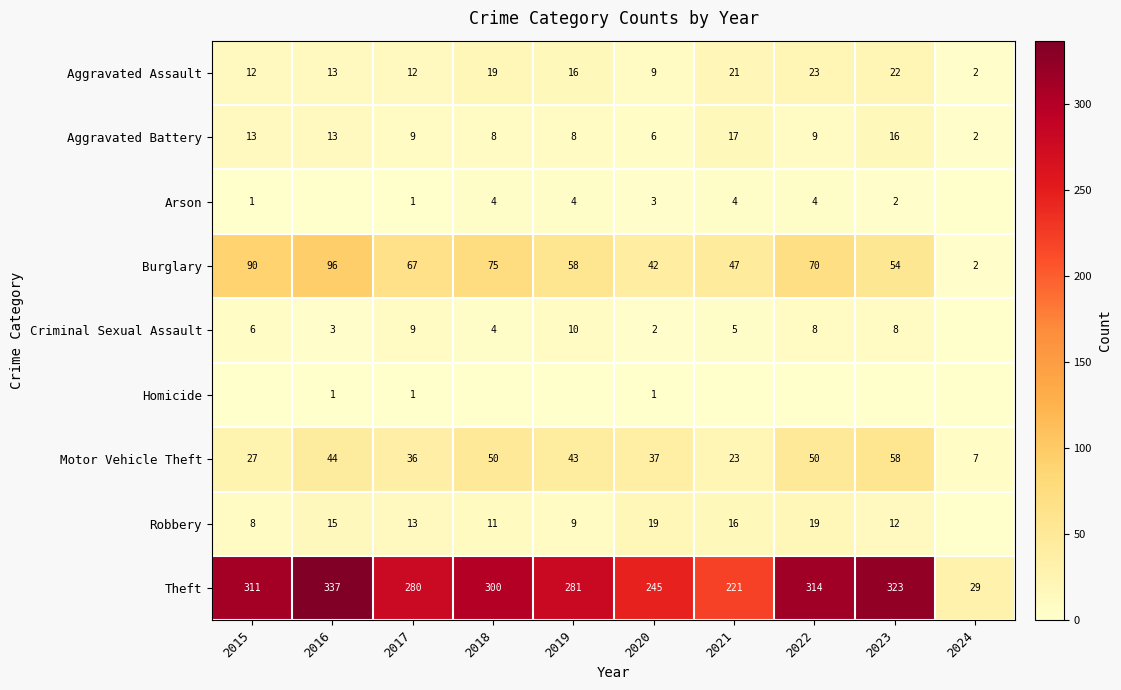

At which label does Aggravated Assault first exceed 16?

2018